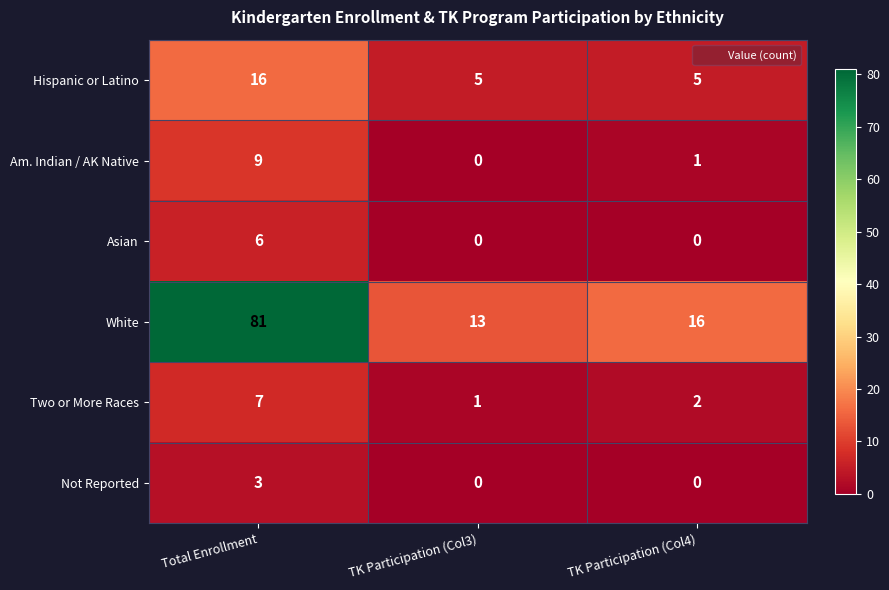

At how many categories does at least one series exceed 60?

1